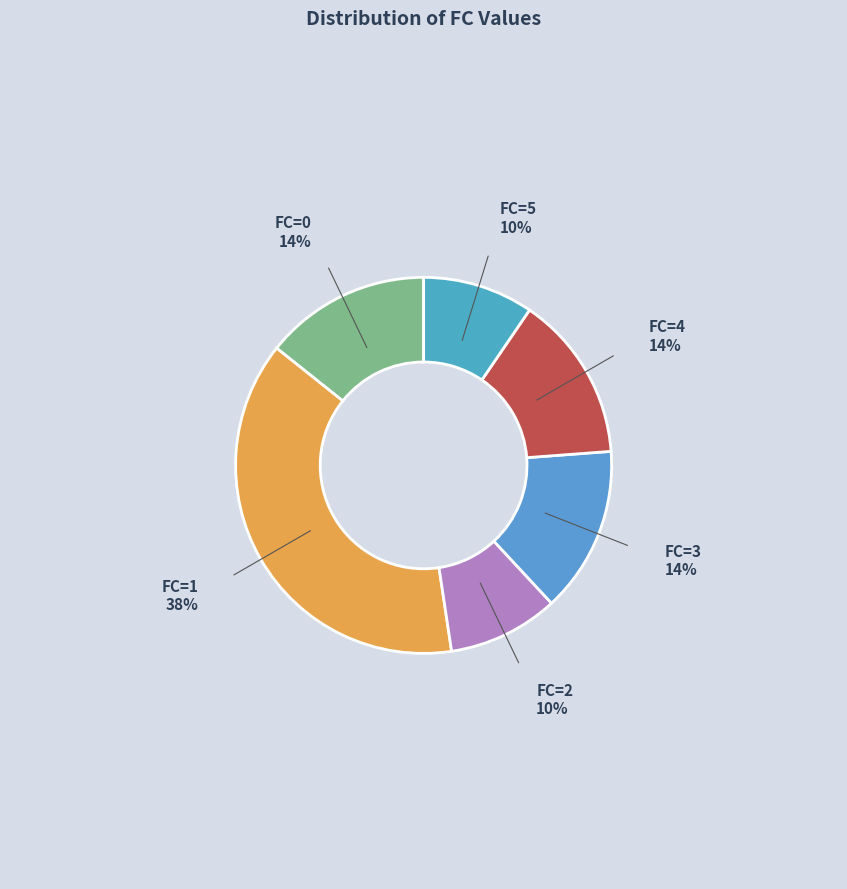

How many segments does this pie chart have?

6